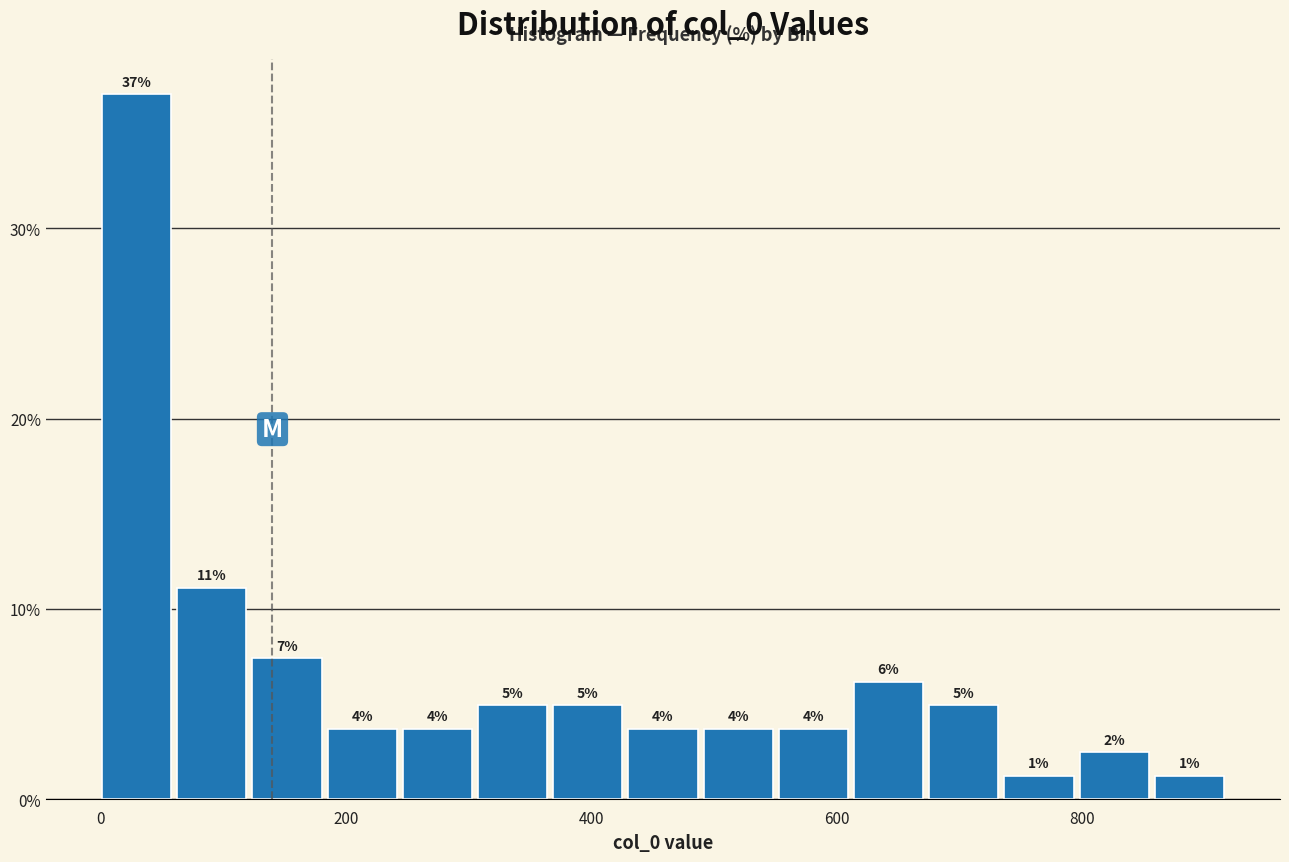

Around what value on the x-axis is the tallest bar? Give the approximate position of its centre, as read against the axis.

20